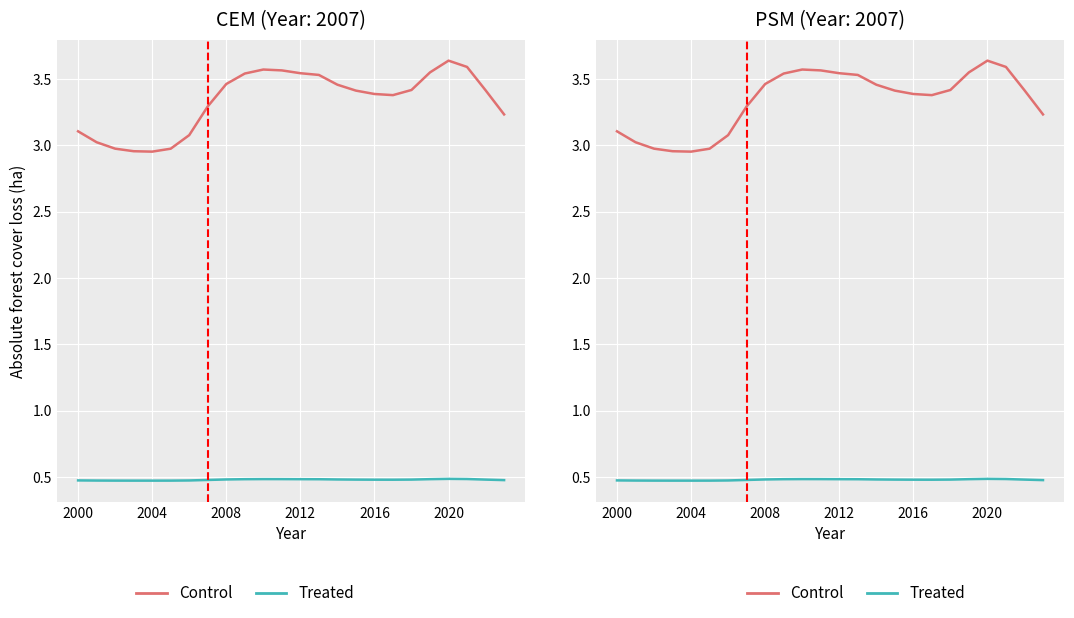

Reading right to left, list all the values displayed in this chart.

Control: 3.2	3.4	3.6	3.6	3.5	3.4	3.4	3.4	3.4	3.5	3.5	3.5	3.6	3.6	3.5	3.5	3.3	3.1	3.0	3.0	3.0	3.0	3.0	3.1
Treated: 0.5	0.5	0.5	0.5	0.5	0.5	0.5	0.5	0.5	0.5	0.5	0.5	0.5	0.5	0.5	0.5	0.5	0.5	0.5	0.5	0.5	0.5	0.5	0.5